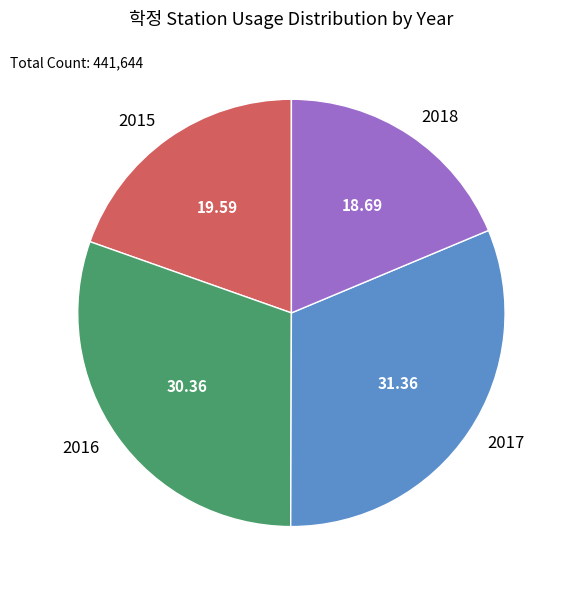

What is the ratio of the value at 2018 to the value at 2016?

0.6